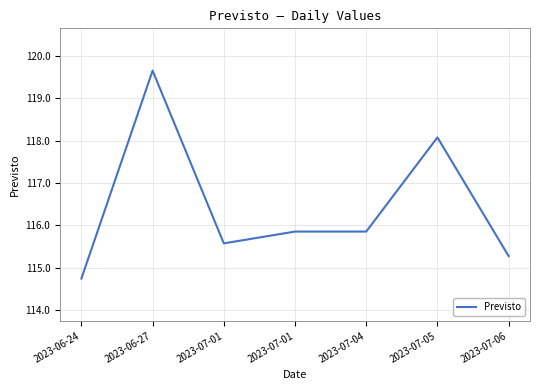

What is the label of the 6th point from the left?

2023-07-05